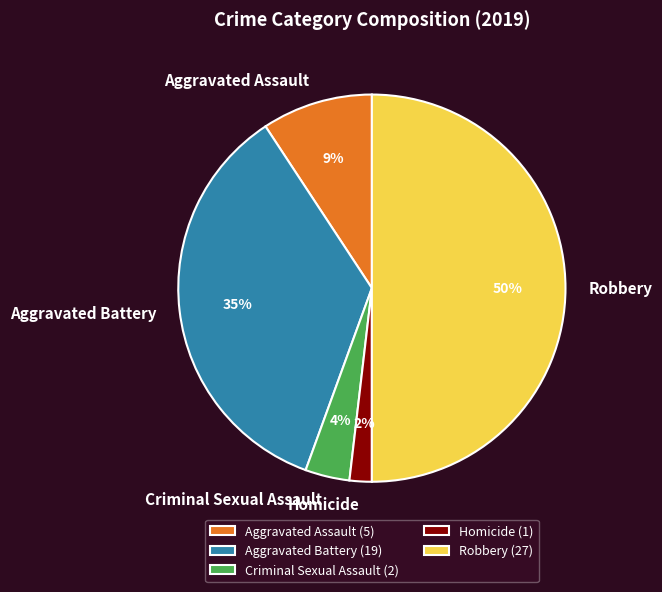

Count the number of slices in the pie.

5